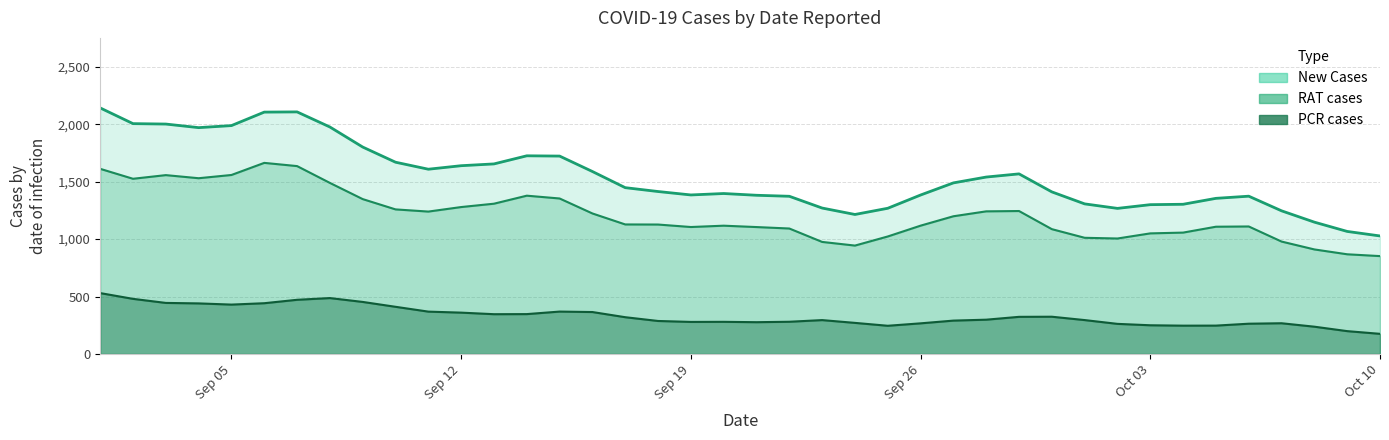

What is the label of the 21st point from the left?

2022-09-21